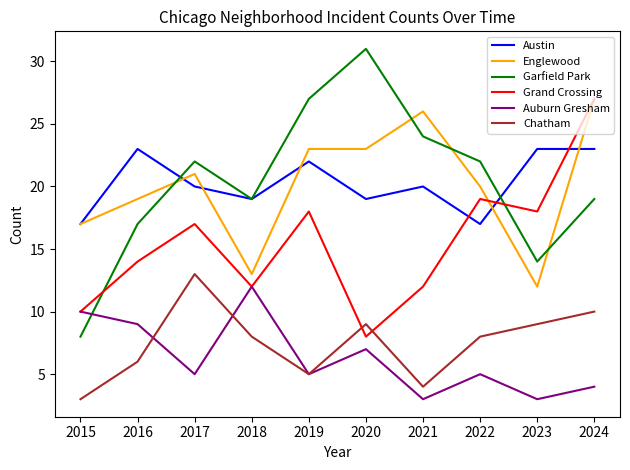

True or false: Auburn Gresham and Garfield Park intersect in this chart.

True